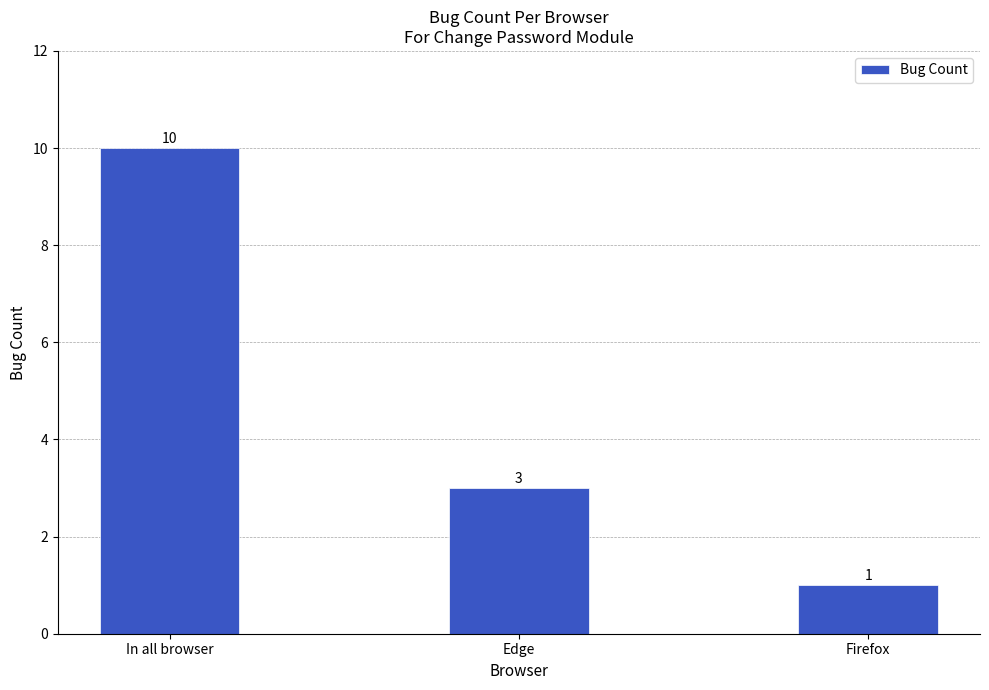

Reading right to left, what are all the values shown in this chart?

1	3	10